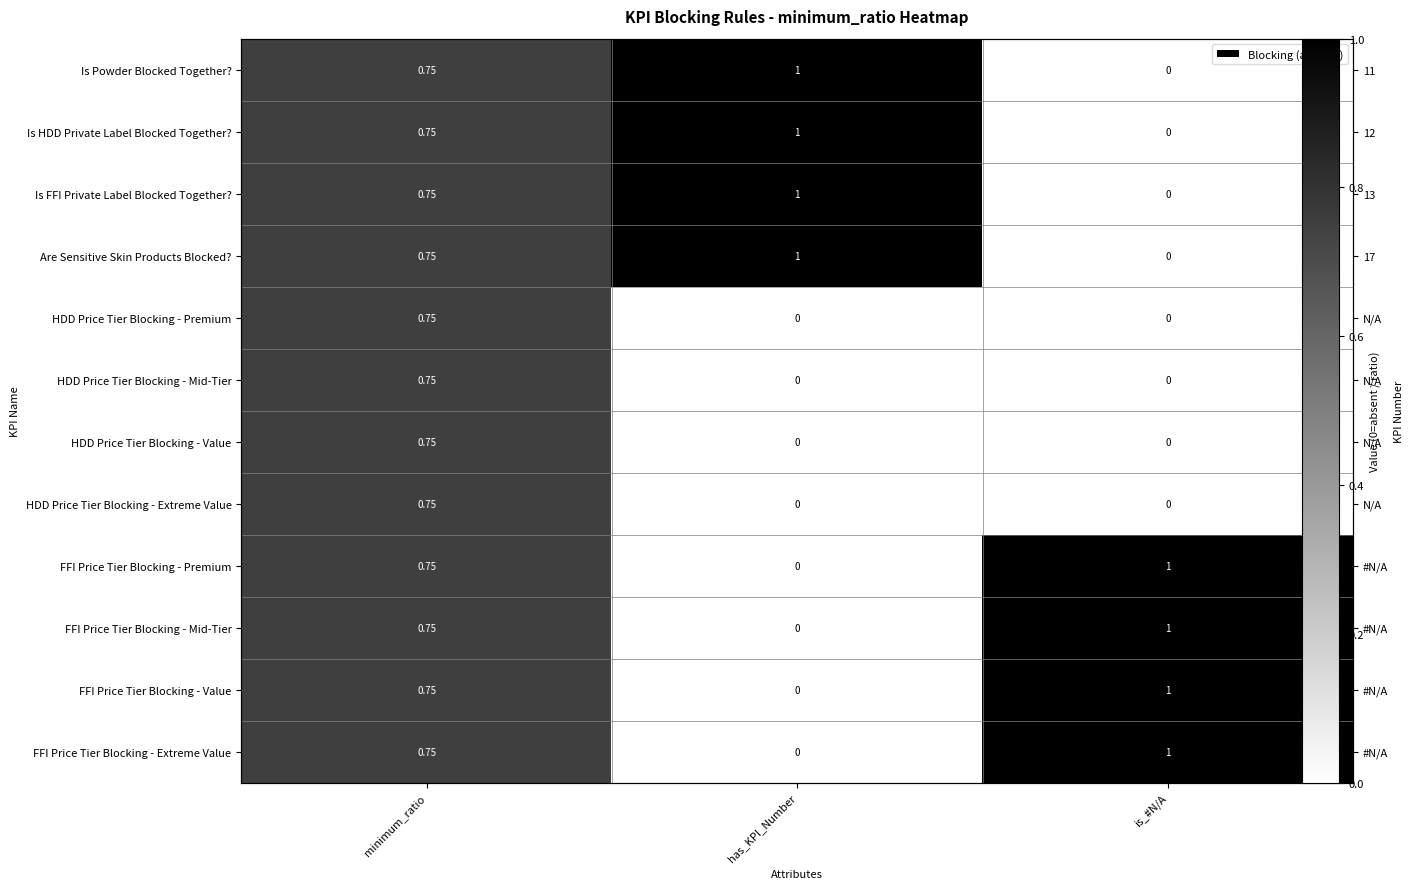

Which series has the largest total across all categories?

Is Powder Blocked Together?